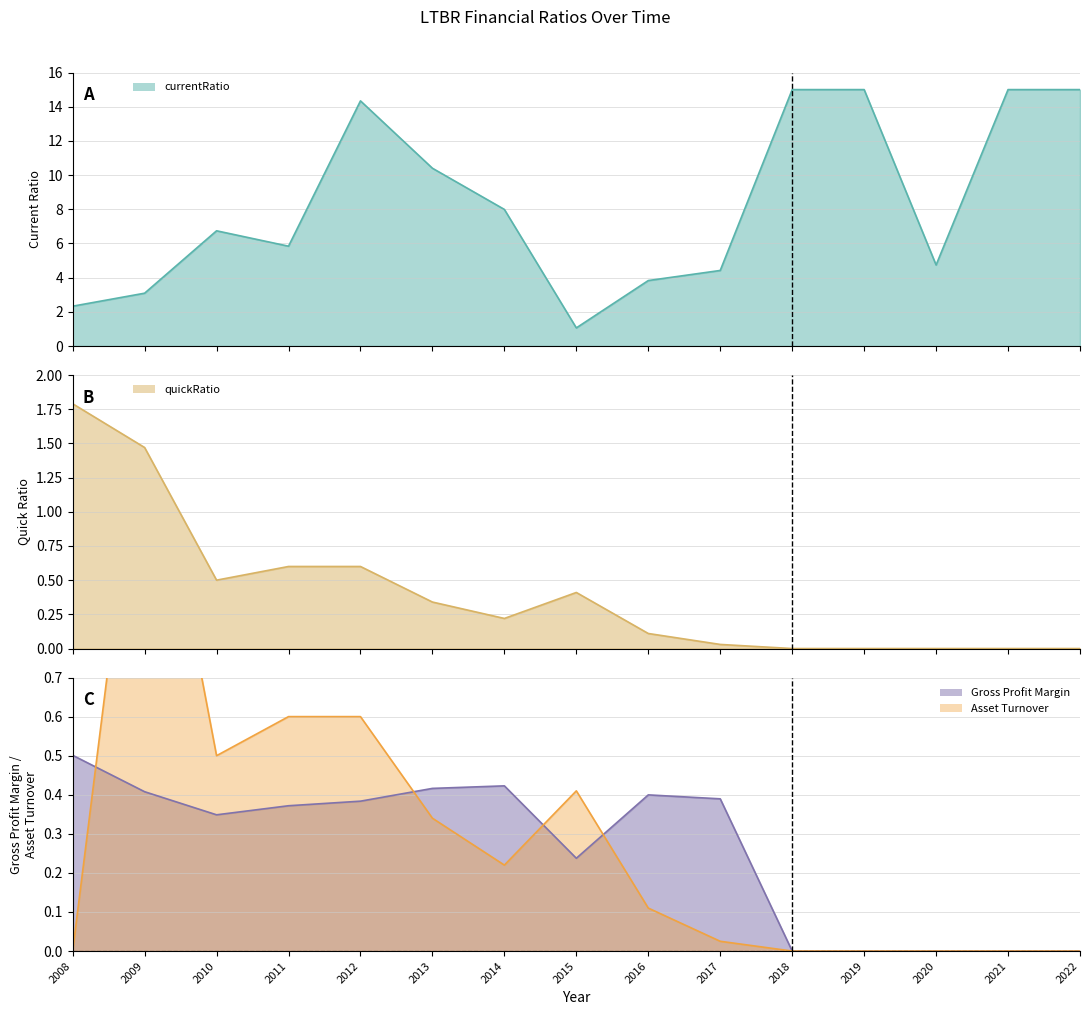

How many intersections are there between grossProfitMargin and assetTurnover?

4